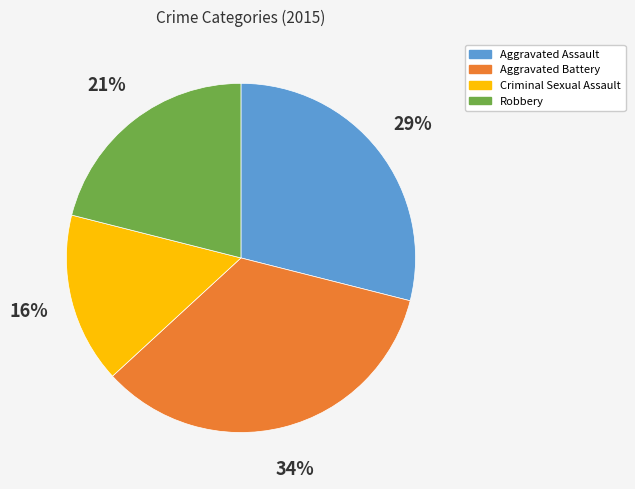

What percentage is the Criminal Sexual Assault slice, to the nearest percent?

16%